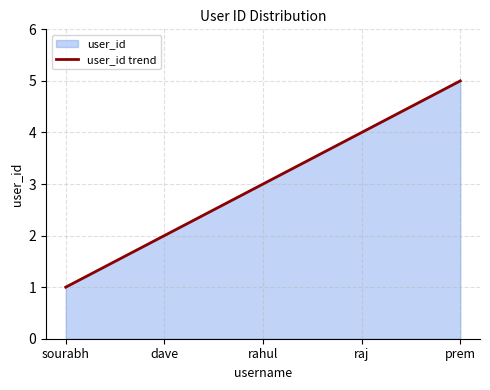

At which category does the chart reach its minimum across all series?

sourabh